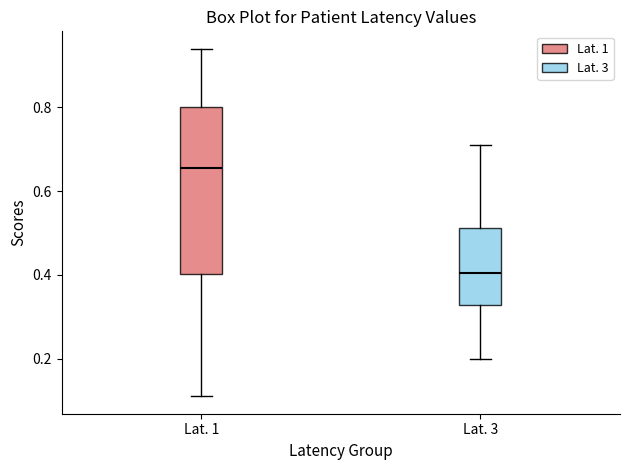

Where is the lower edge of the box for Lat. 1 on the y-axis? The values are not printed on the chart, so give them approximately, as read against the axis.

0.40